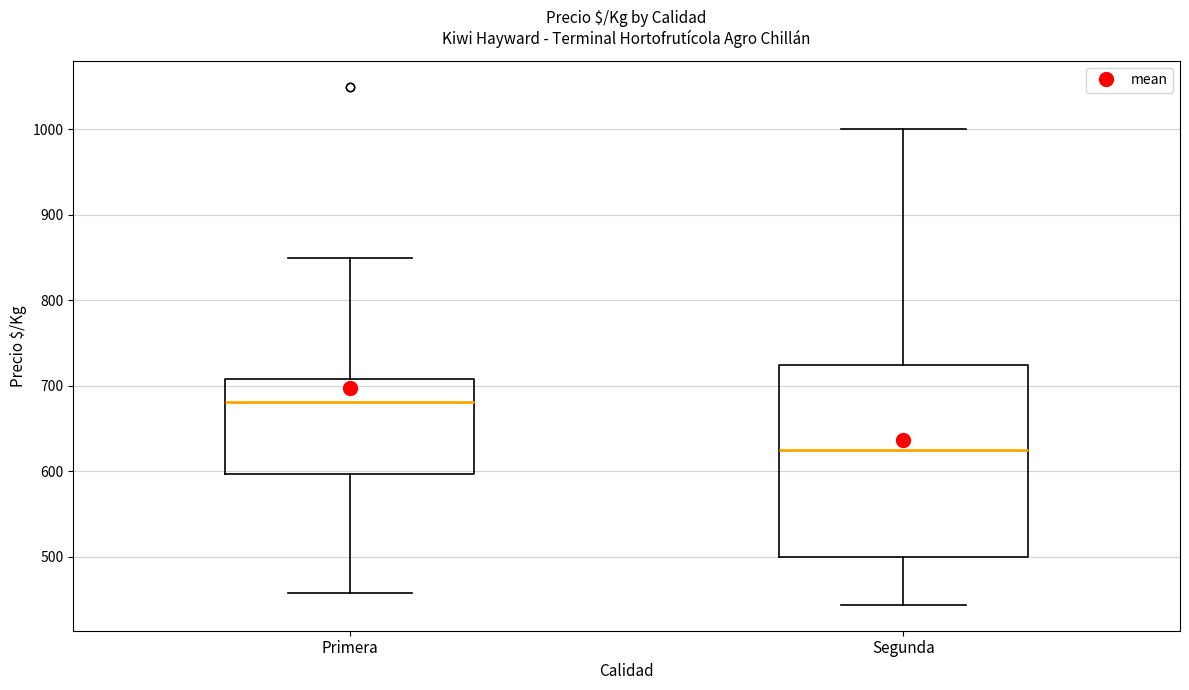

Reading left to right, transcribe this box plot: for each box, give where its median line is, the range the box spans, and where its two whiskers end, as read against the y-axis. The values are not printed on the chart, so give them approximately, as read against the axis.

Primera: median 680, box 600 to 710, whiskers 460 to 850
Segunda: median 630, box 500 to 730, whiskers 440 to 1000